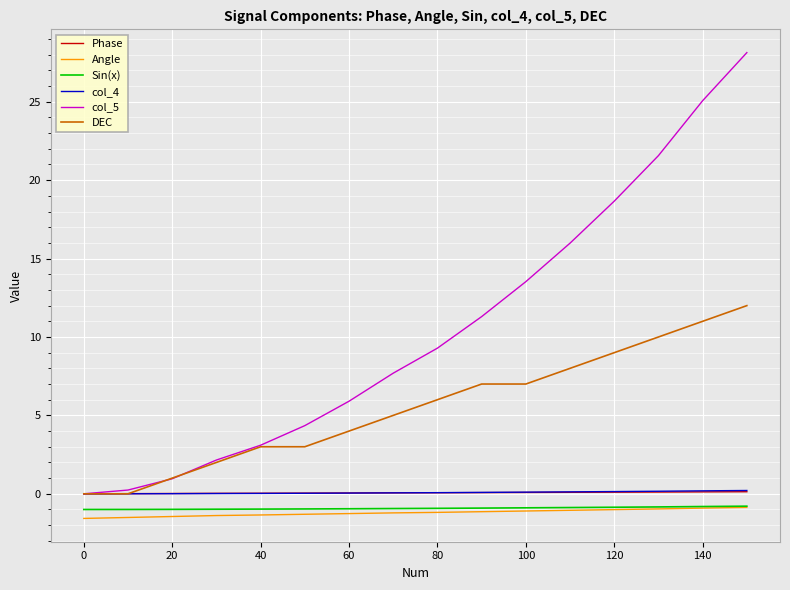

How many values in the col_5 series exceed 9?

8